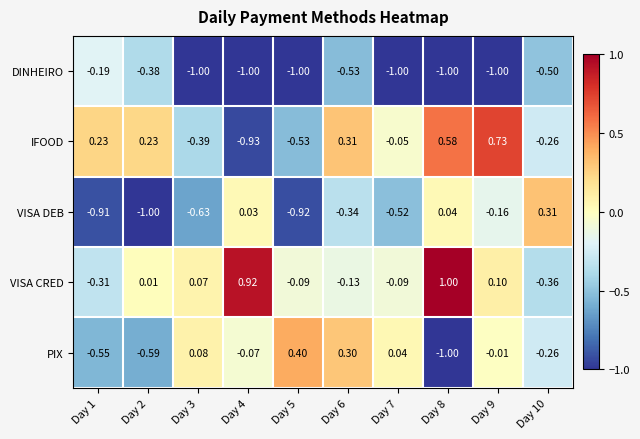

Rank the series by their maximum value, from lowest to highest.

DINHEIRO, VISA DEB, PIX, IFOOD, VISA CRED